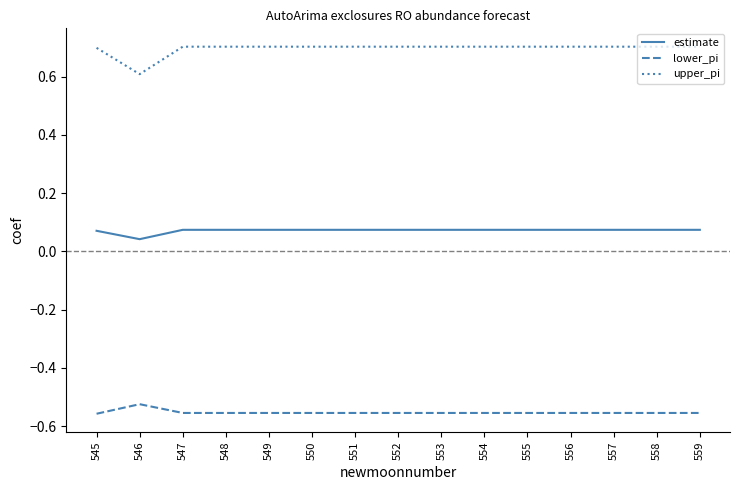

At which label does upper_pi reach its minimum?

546